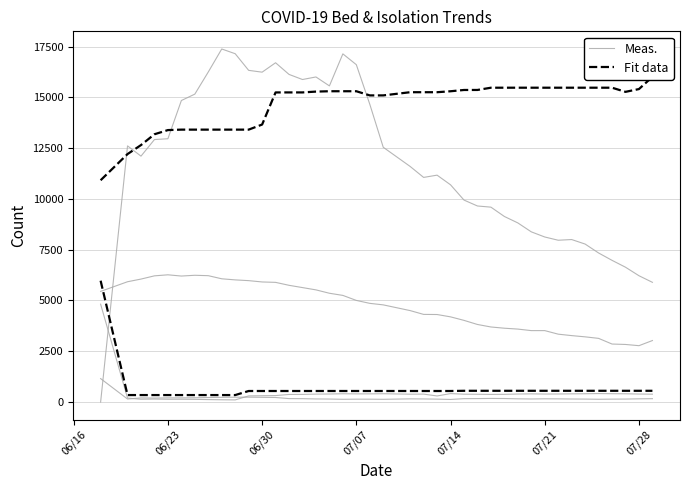

What is the difference between the second highest and second lowest values in the Meas. series?

11254